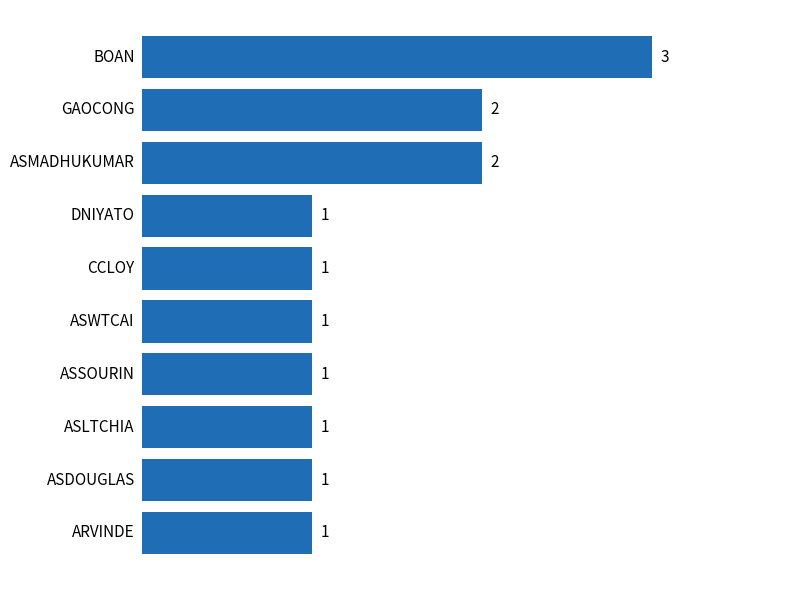

Count the values in the range 1 to 2.

9